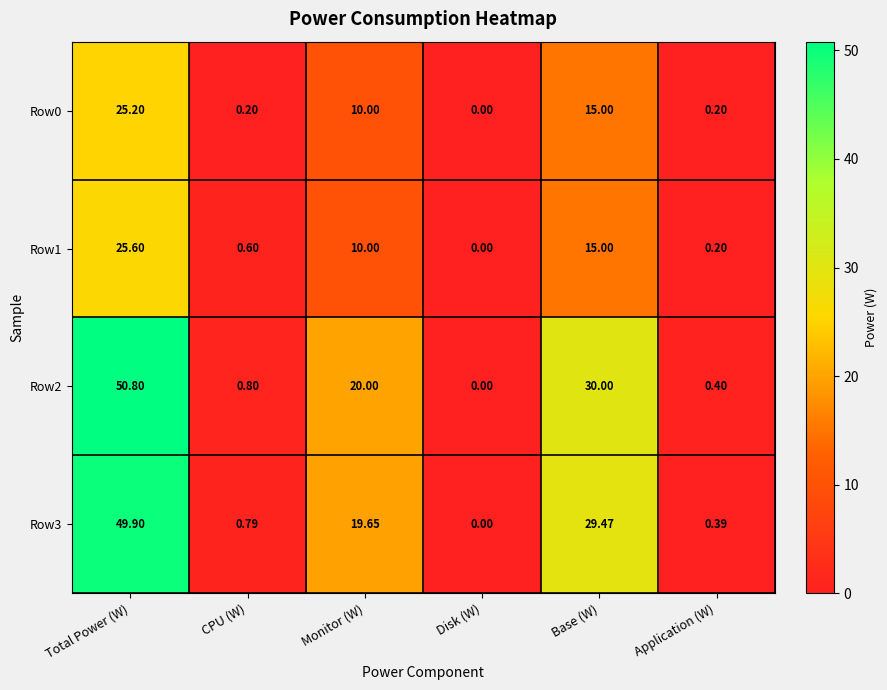

Rank the series at CPU (W) from highest to lowest value.

Row2, Row3, Row1, Row0